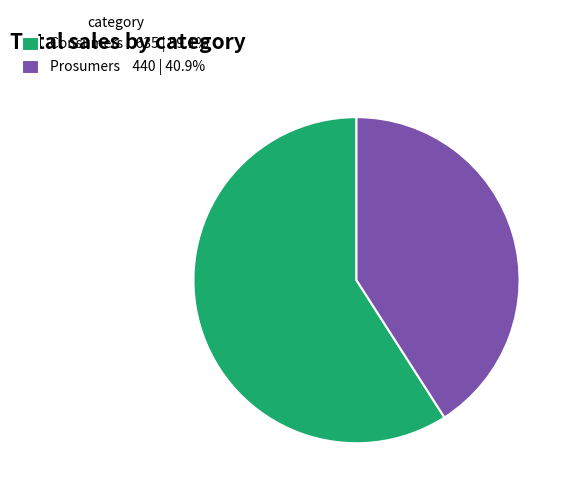

What is the majority slice?

Consumers